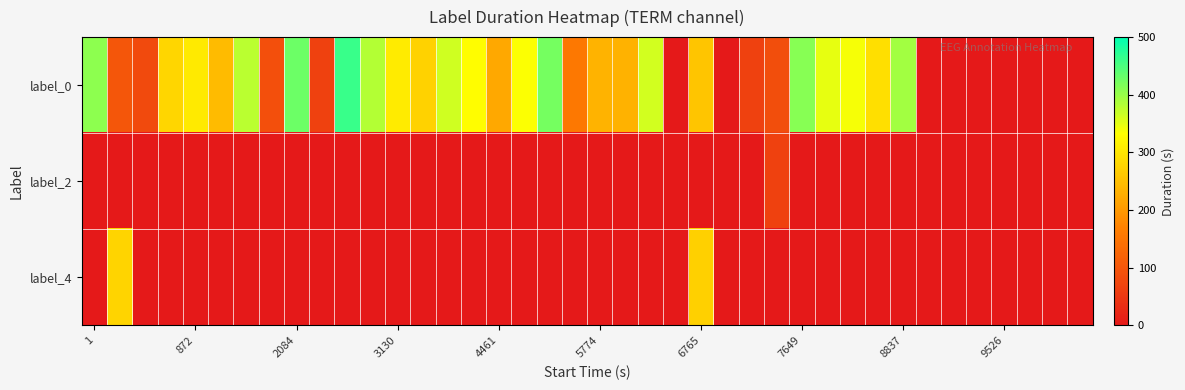

Which series has the largest range (max minus min)?

label_0